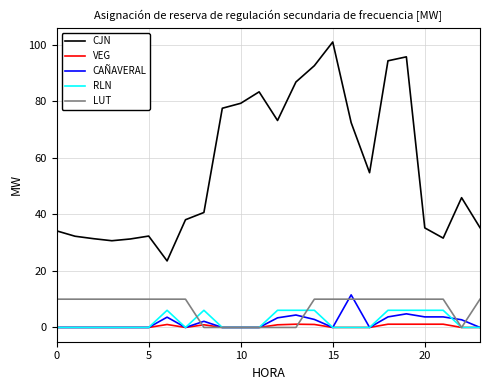

What are all the series names shown in the legend?

CJN, VEG, CAÑAVERAL, RLN, LUT